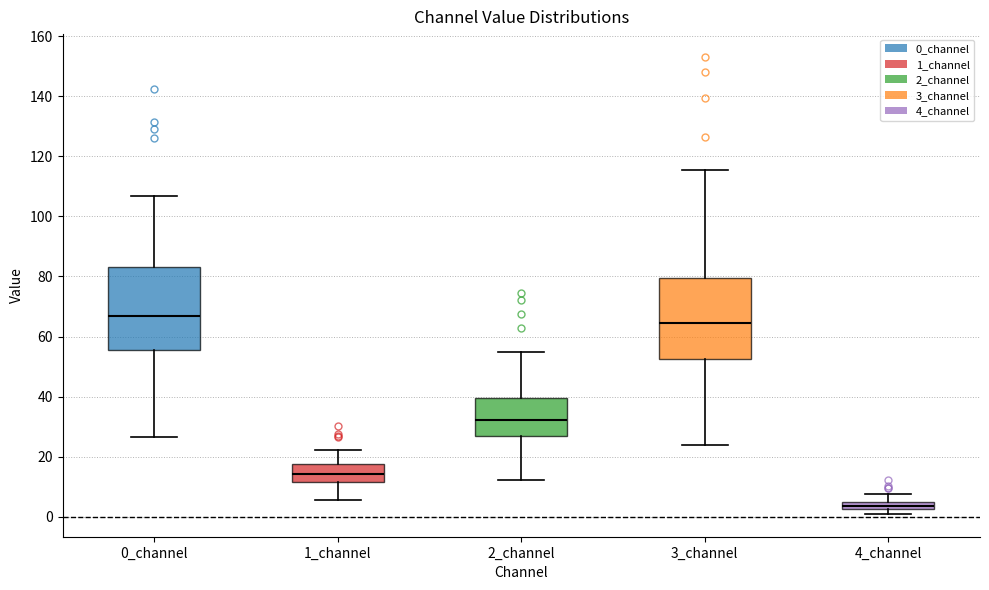

Which box has the lowest median line?

4_channel